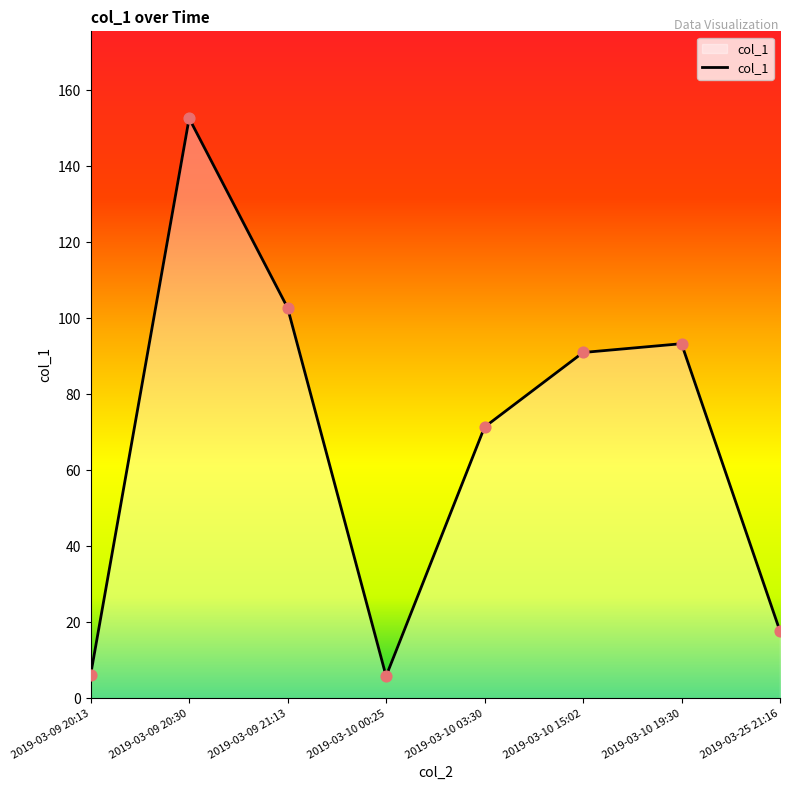

Approximately how many times larger is the value at 2019-03-10 19:30 compared to 2019-03-25 21:16?

5.3